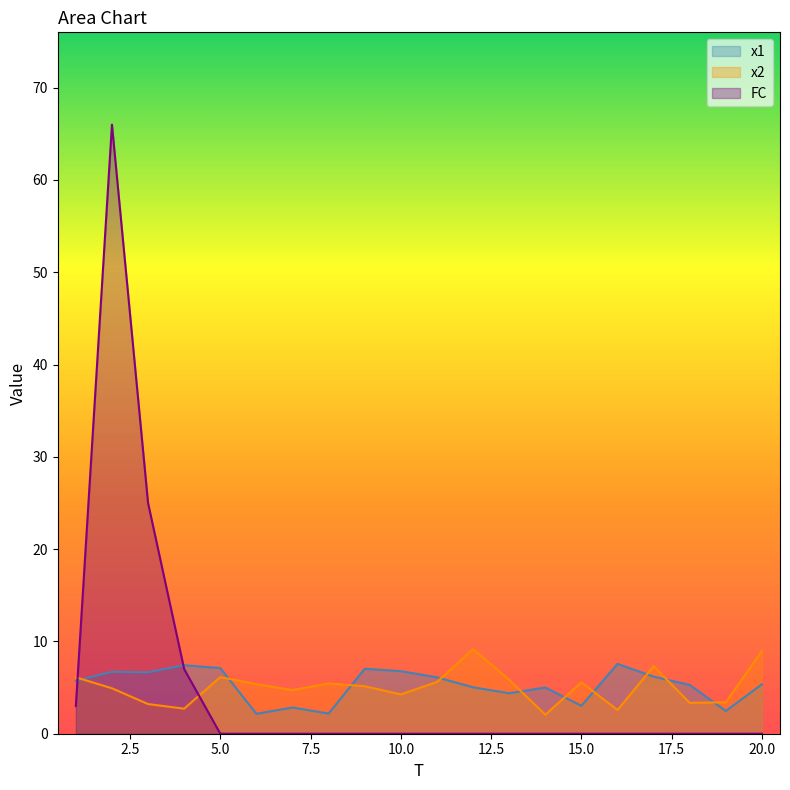

What are all the series names shown in the legend?

x1, x2, FC